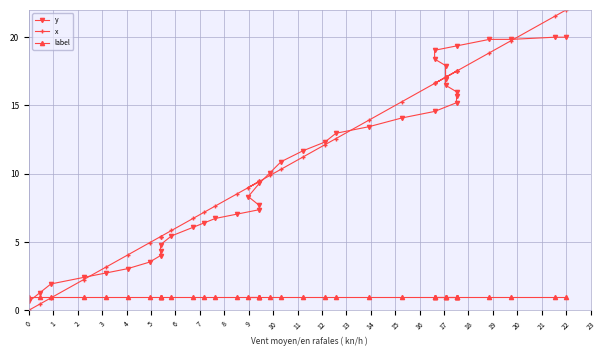

Which series has the largest range (max minus min)?

x